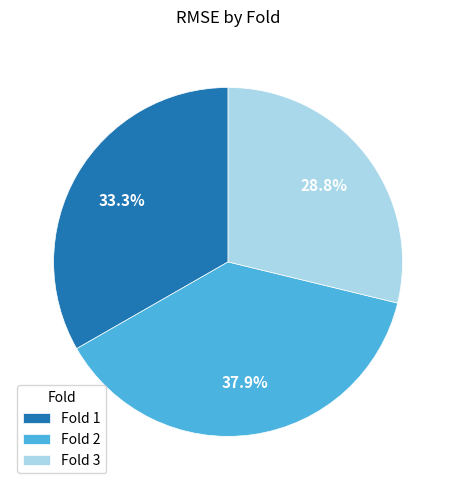

Between Fold 2 and Fold 1, which is larger?

Fold 2